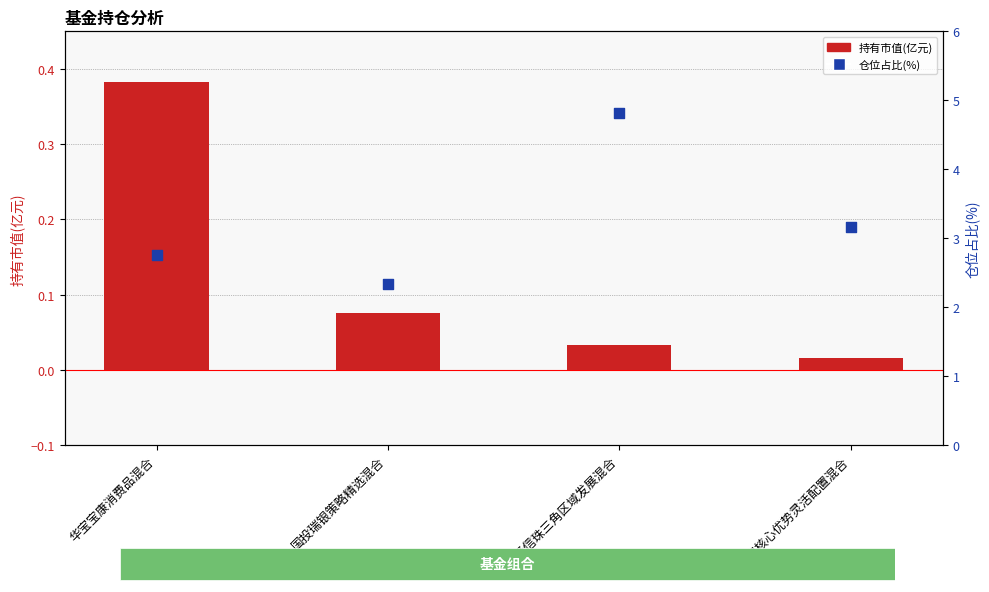

At how many categories does at least one series exceed 2?

4